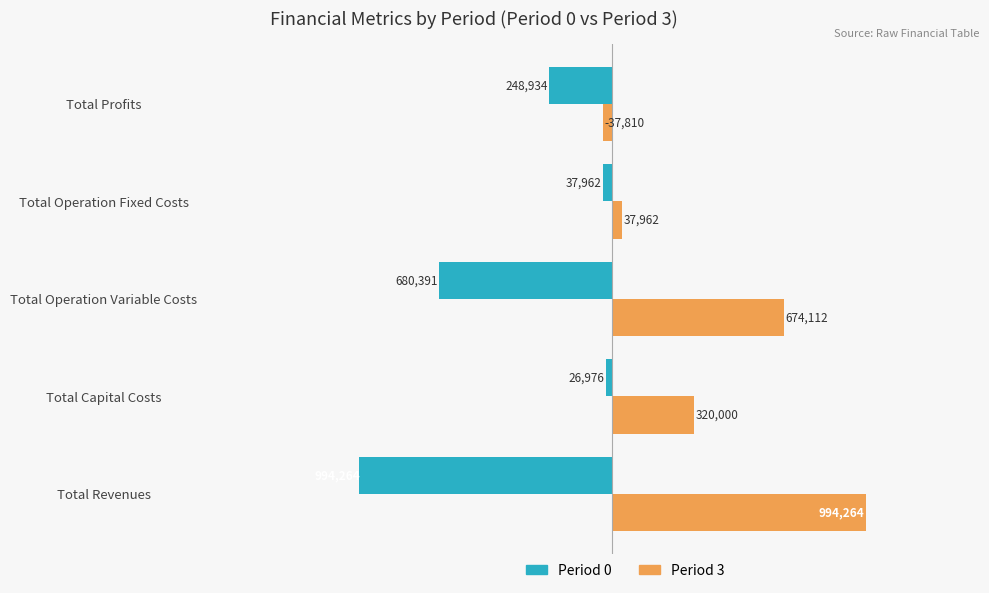

What are all the series names shown in the legend?

Period 0, Period 3